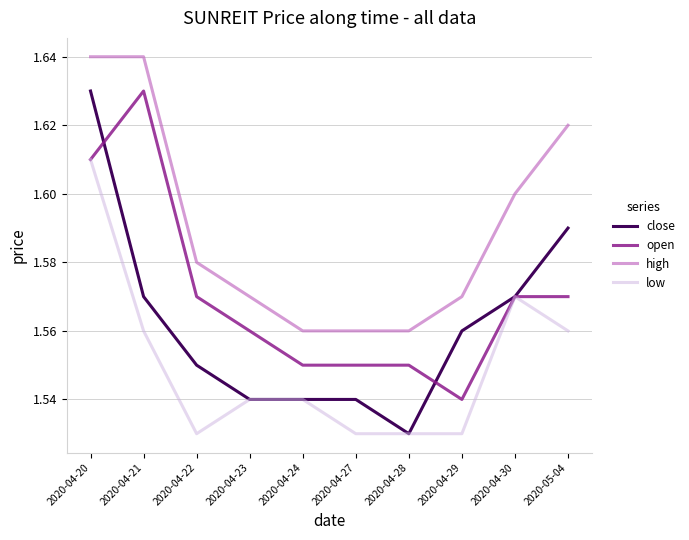

How many lines are shown in the chart?

4